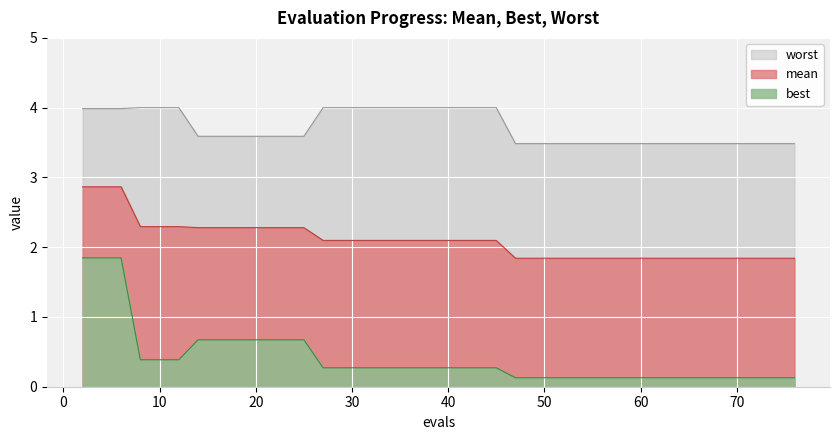

True or false: best has more than 1 interior local peaks.

False